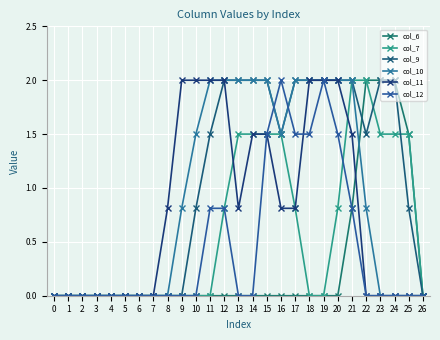

How many intersections are there between col_11 and col_12?

1